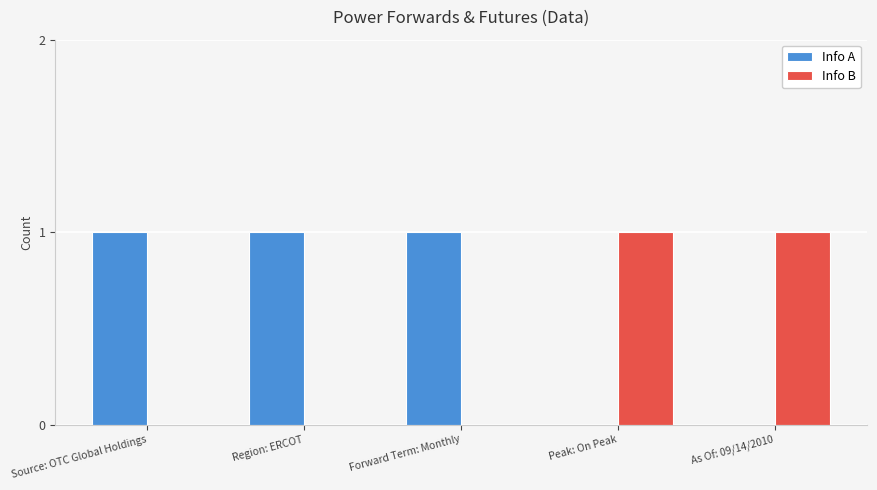

What is the maximum value for Info A?

1